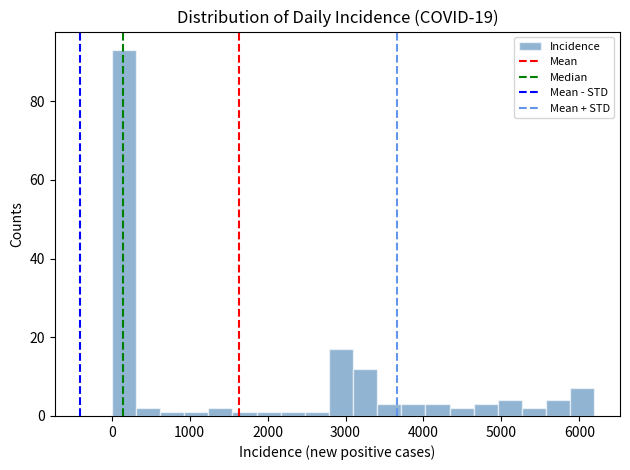

Read against the x-axis, roughly where is the centre of the tallest bar?

200